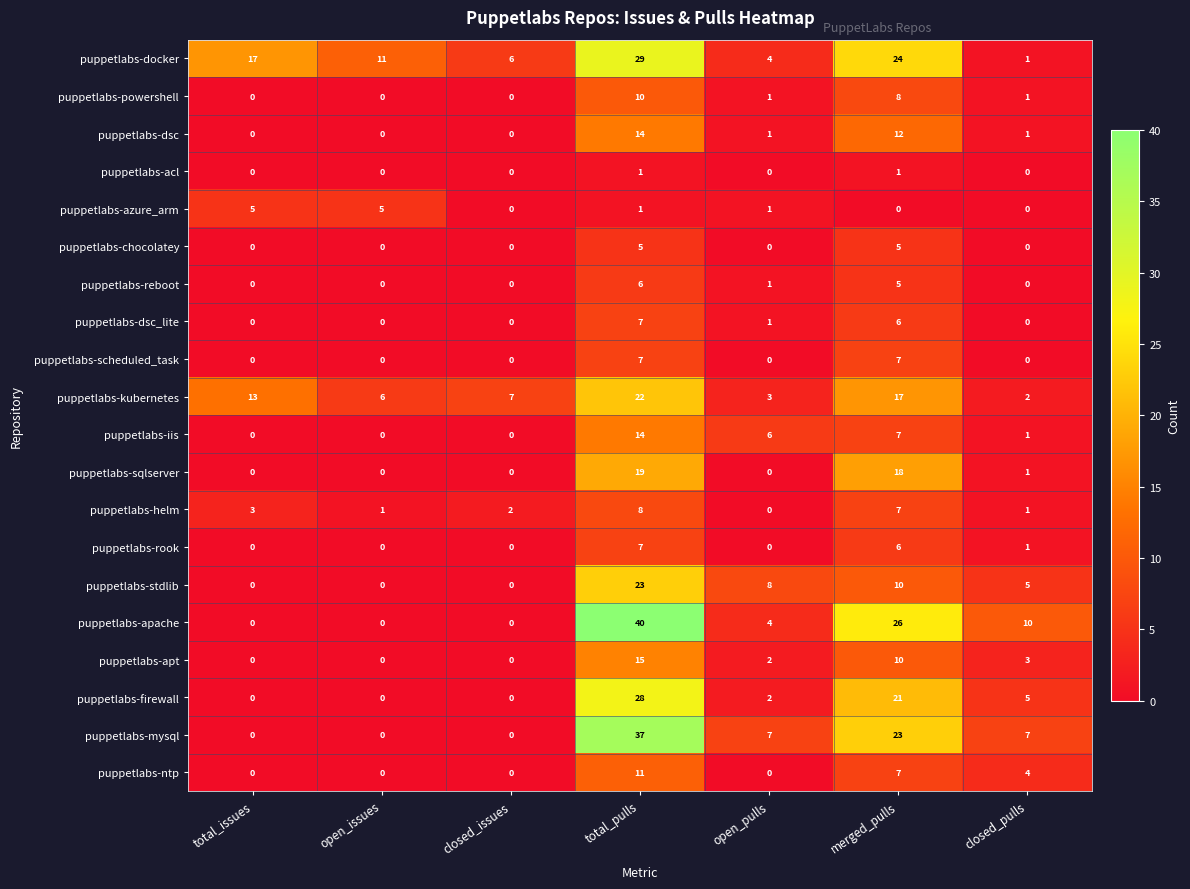

The puppetlabs-chocolatey series shows 5 at total_pulls. True or false?

True